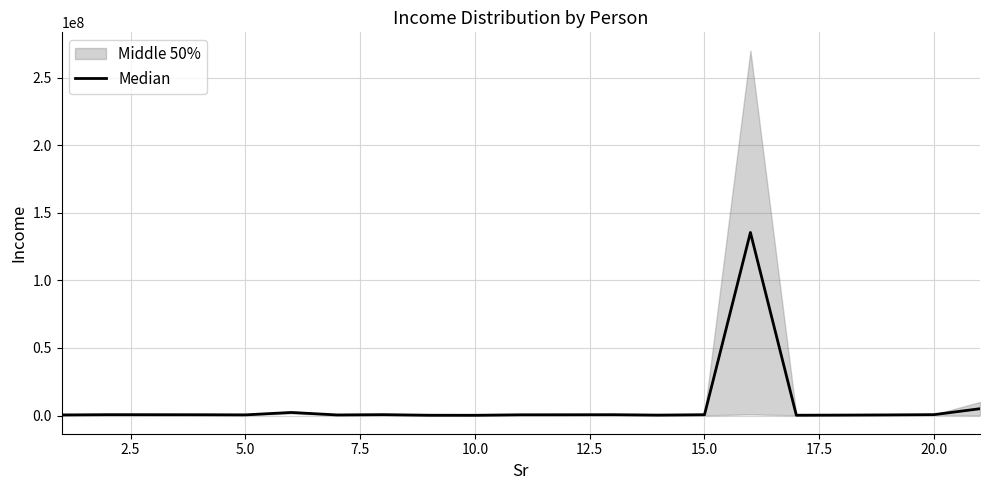

True or false: there are more than 2 points higher than both neighbors.

True